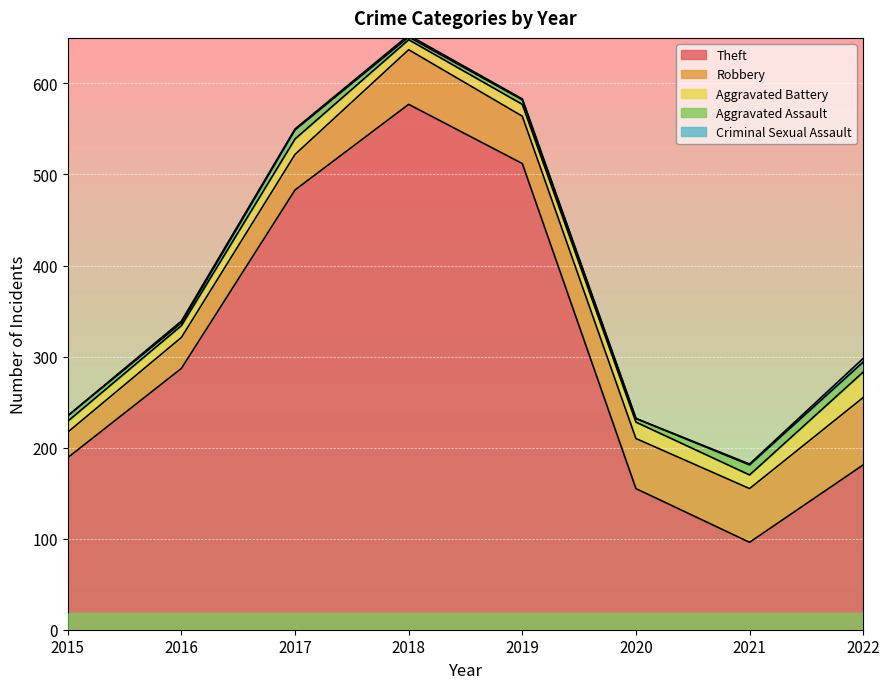

Where is Robbery nearest to the value 51?

2019